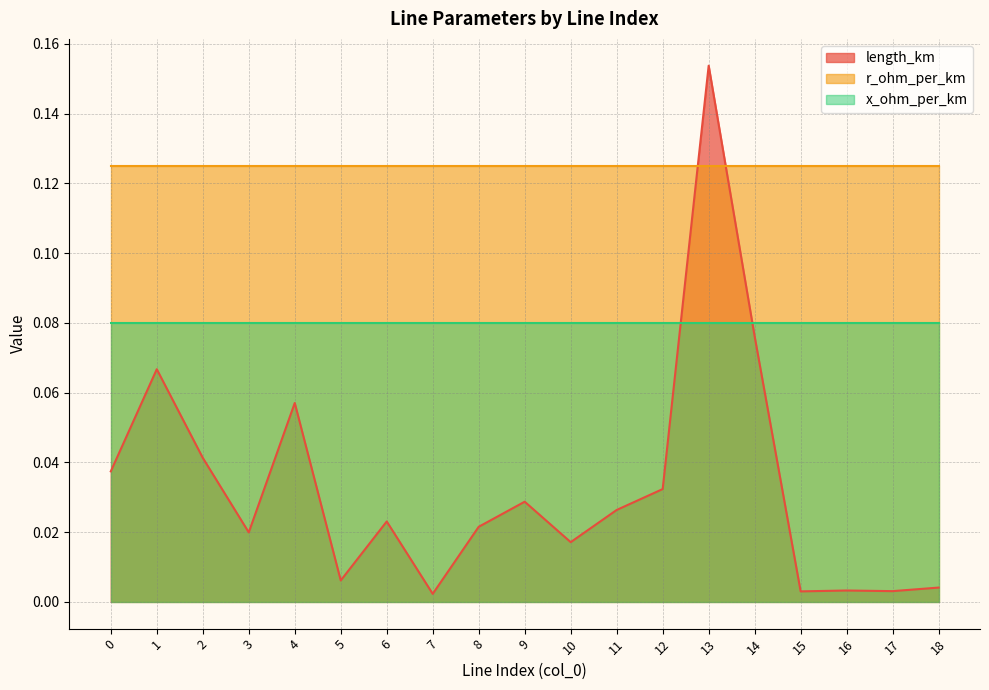

The length_km series shows 0.0 at 2. True or false?

False